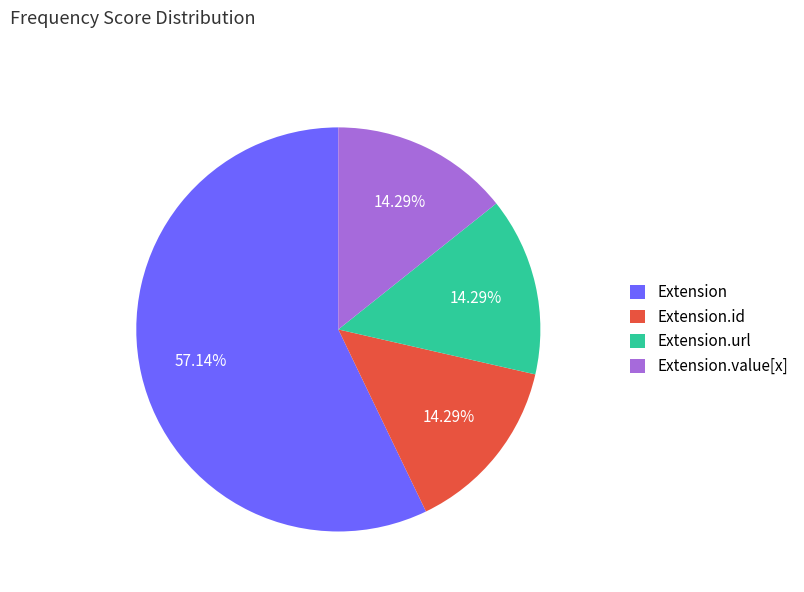

Which slice is the largest?

Extension